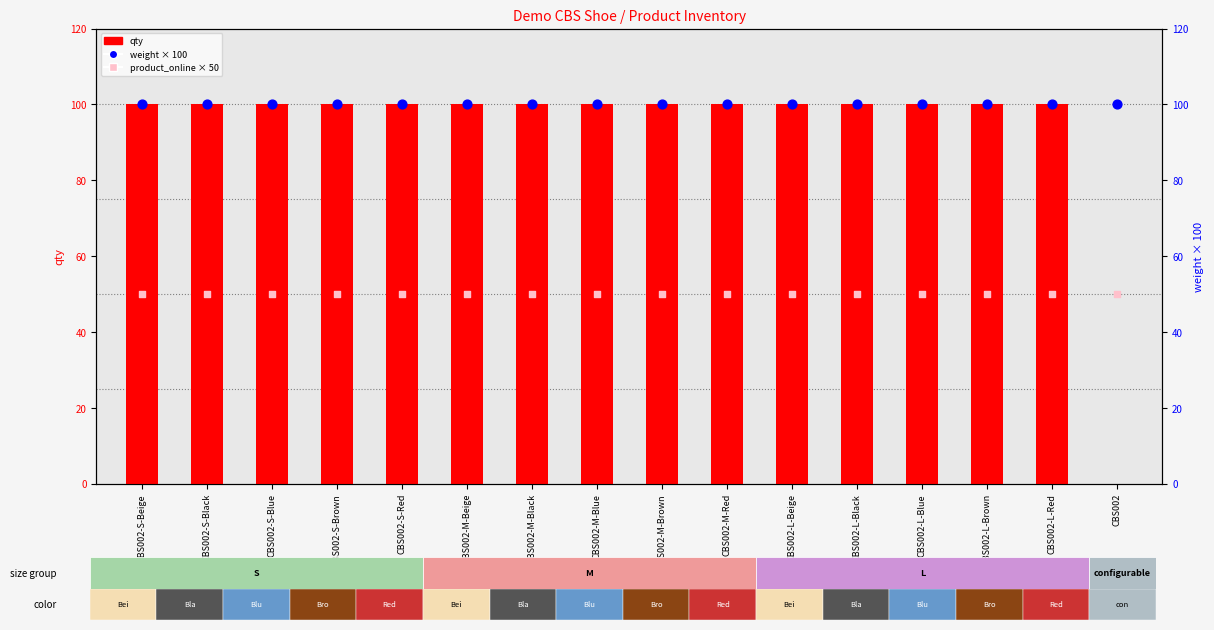

Which series reaches the minimum Y coordinate?

qty